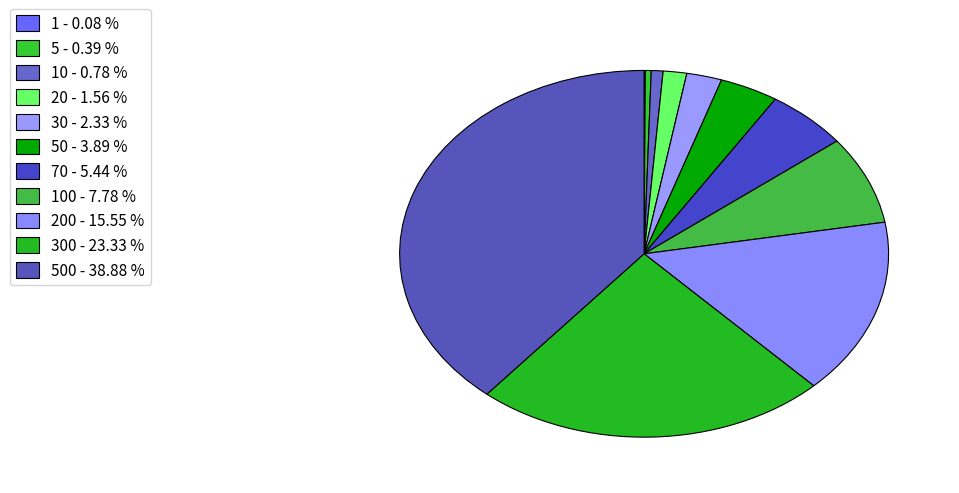

Is there a majority slice in this chart?

No